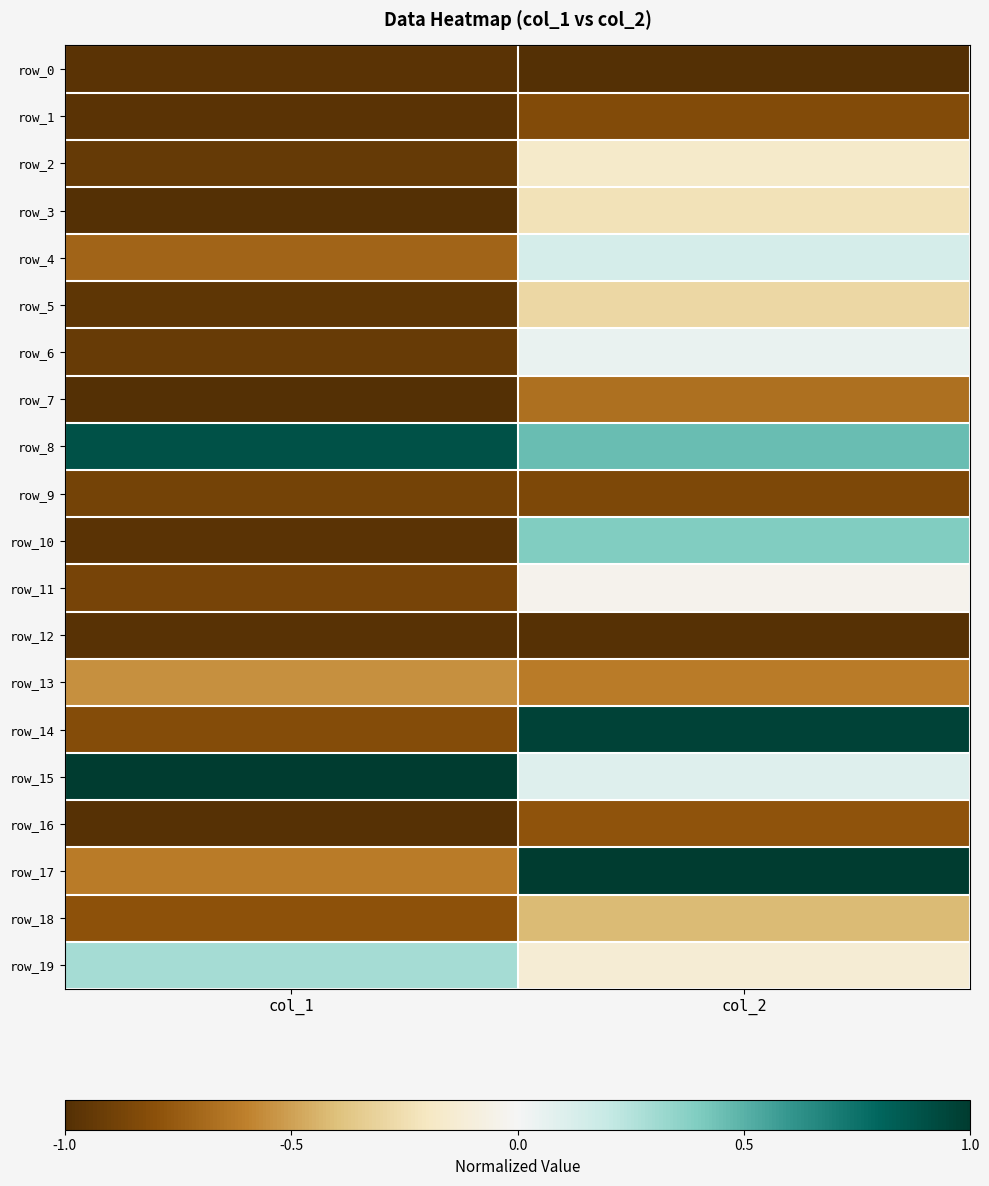

Where is row_18 nearest to the value 0?

col_2